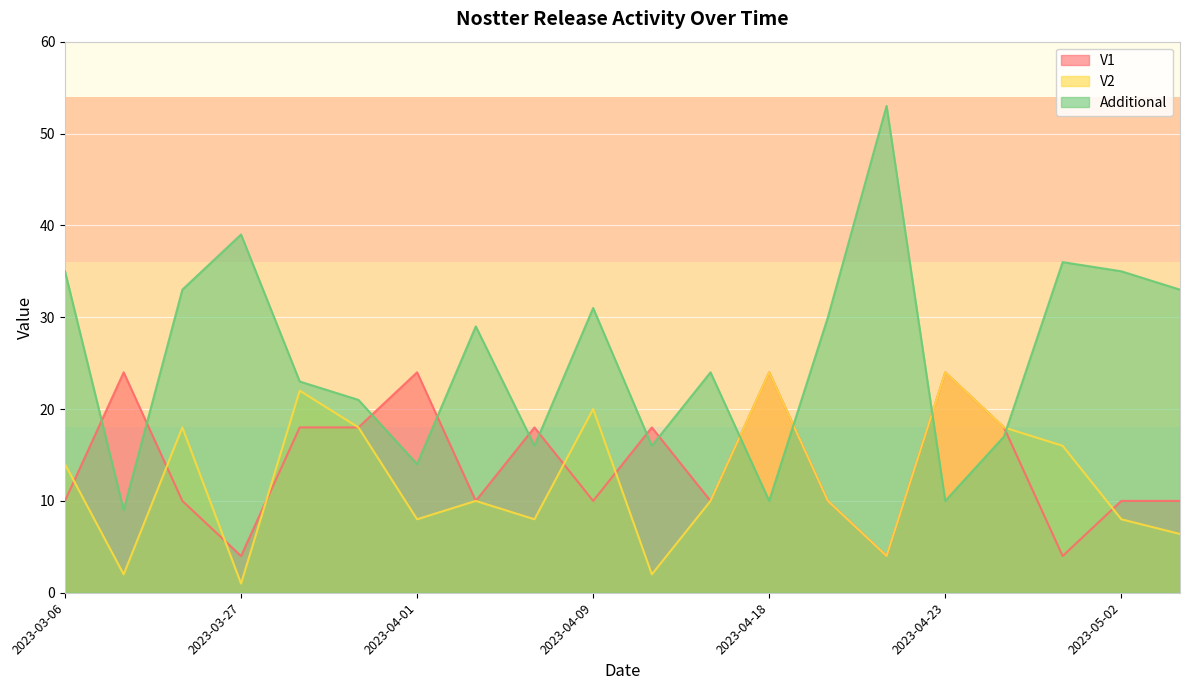

How many intersections are there between Additional and V1?

12